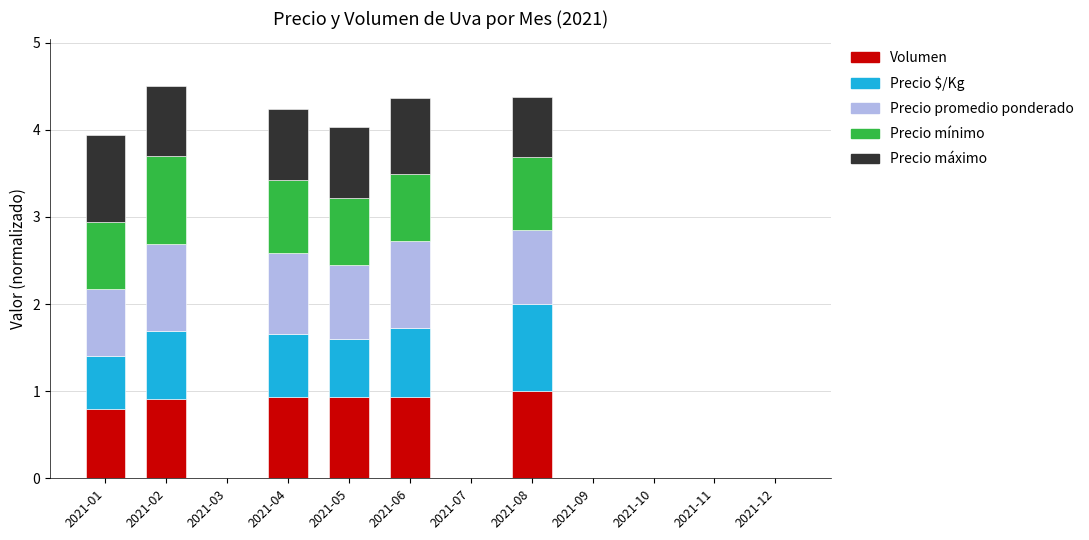

What are all the series names shown in the legend?

Volumen, Precio $/Kg, Precio promedio ponderado, Precio mínimo, Precio máximo